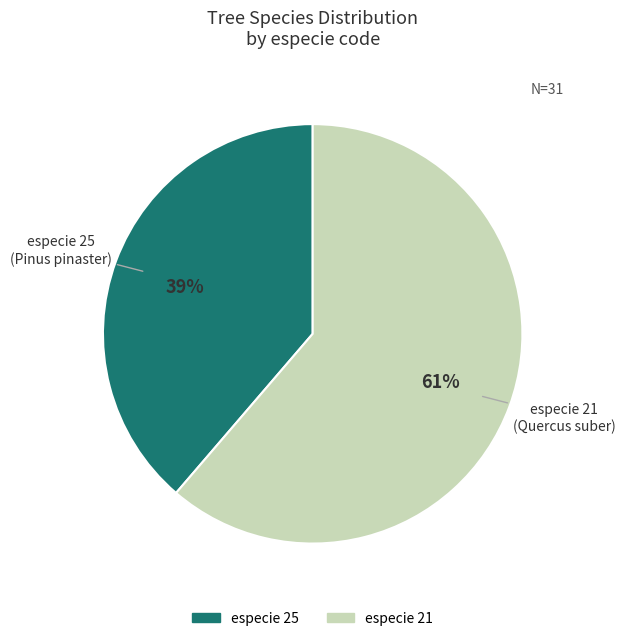

How many slices are in this pie chart?

2